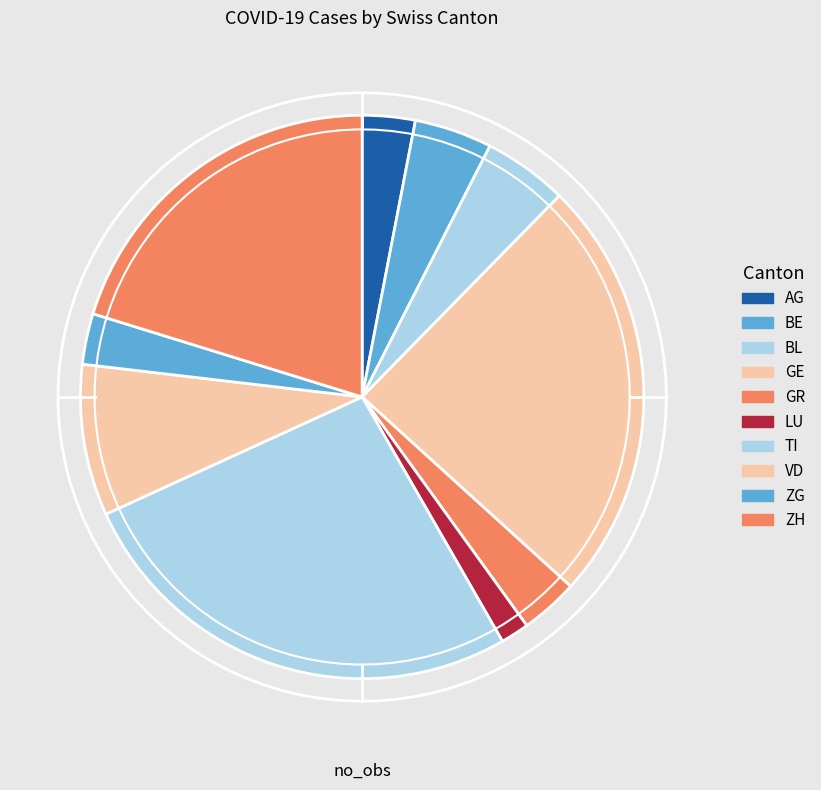

The 10 slice represents 0% of the pie. True or false?

True